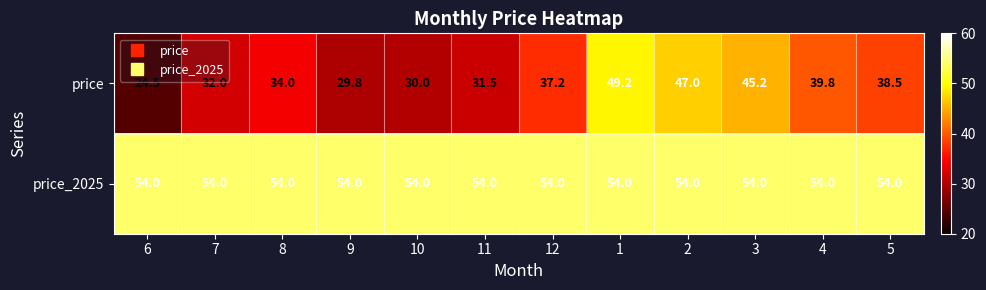

Reading right to left, extract all data points from this chart.

price: 38.5	39.8	45.2	47.0	49.2	37.2	31.5	30.0	29.8	34.0	32.0	24.5
price_2025: 54.0	54.0	54.0	54.0	54.0	54.0	54.0	54.0	54.0	54.0	54.0	54.0